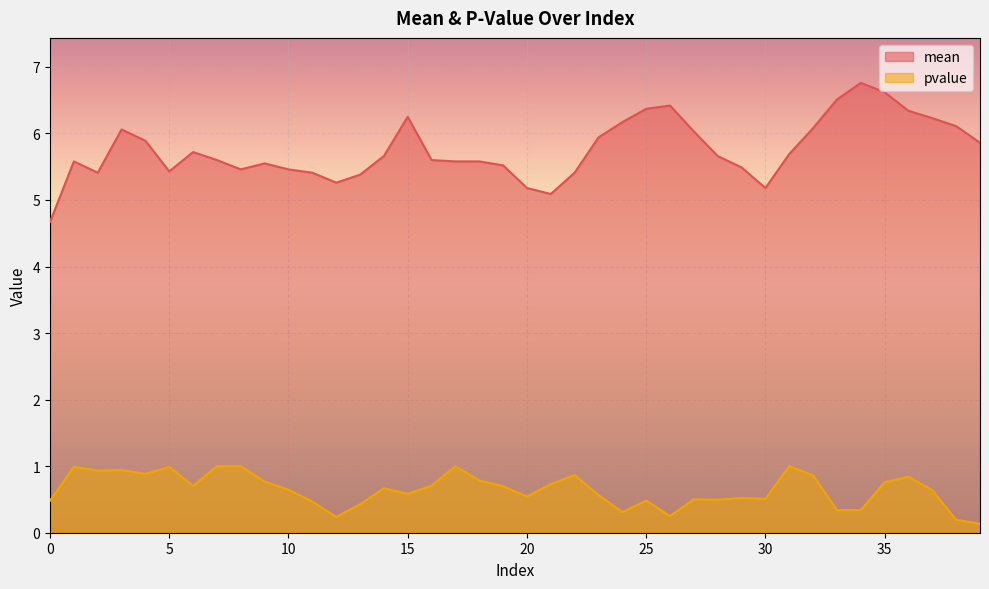

What value does the pvalue series have at 10?

0.6